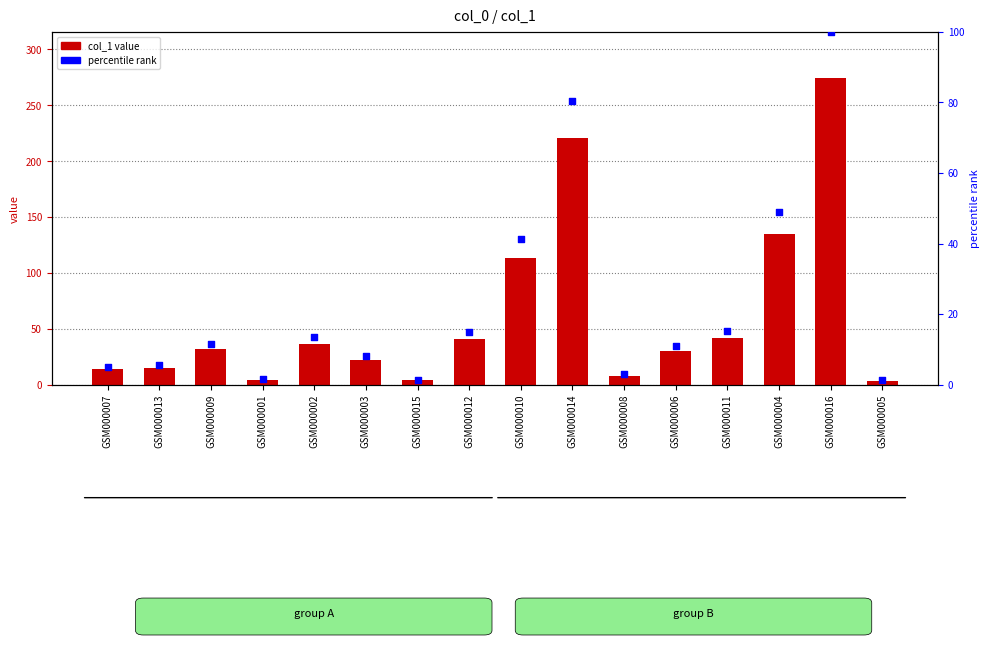

At how many categories does at least one series exceed 232?

1